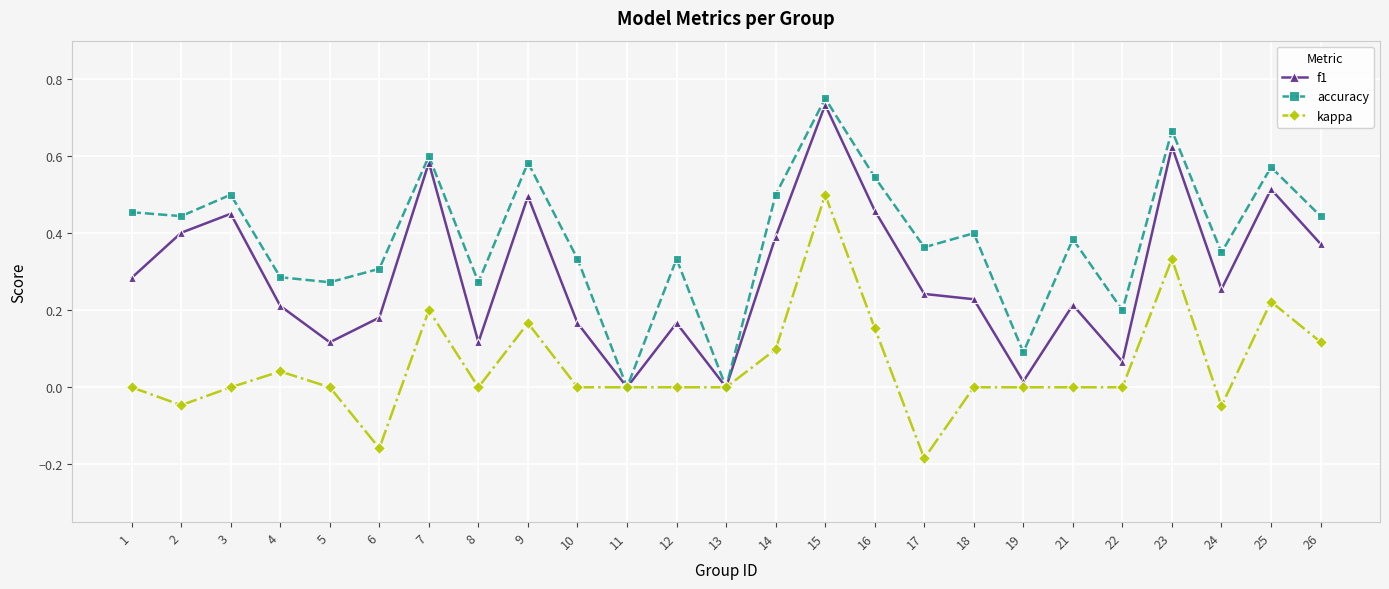

What is the sum of all accuracy values?

9.7